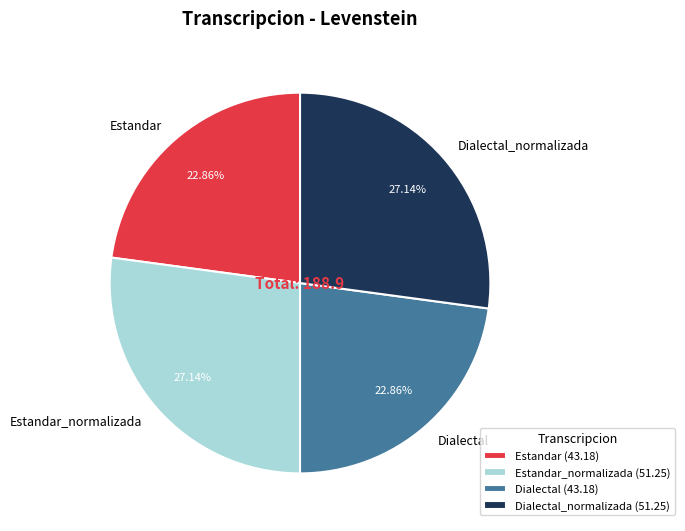

What portion of the pie excludes Estandar?

77.1%